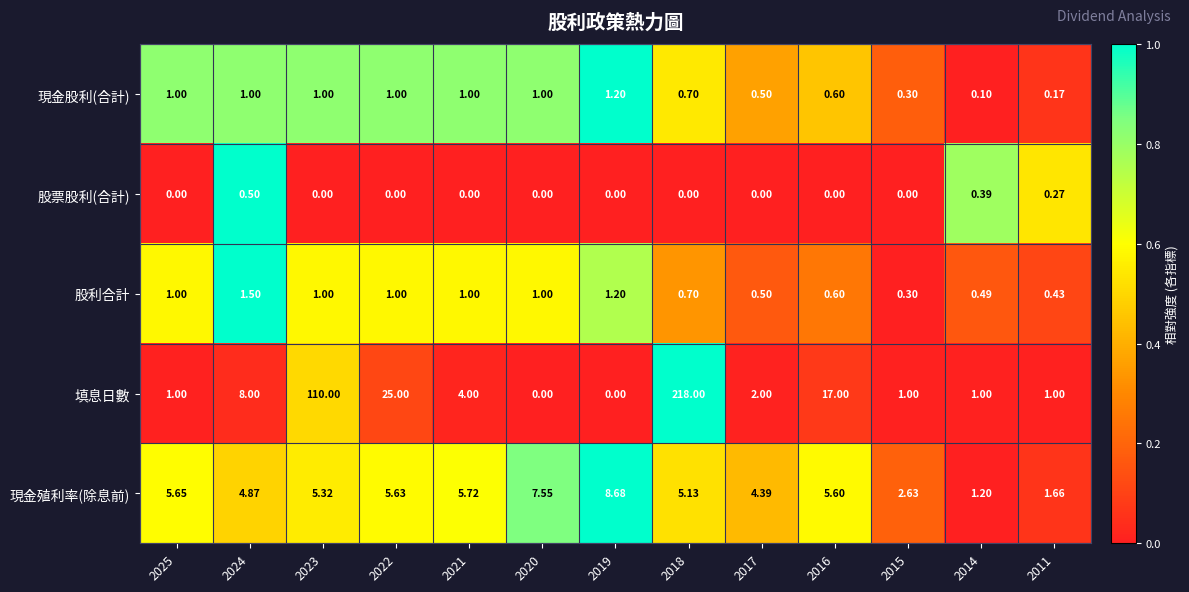

Is the value of 股票股利(合計) at 2020 greater than the value of 現金殖利率(除息前) at 2019?

No